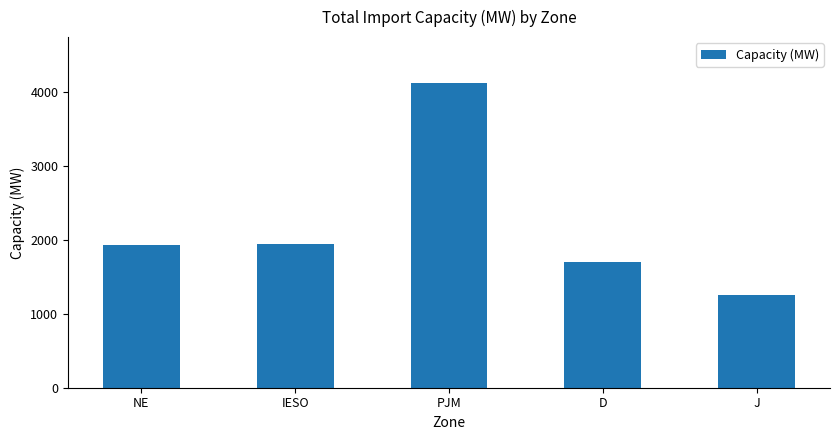

Reading left to right, what are all the values shown in this chart?

1930	1950	4130	1699	1250